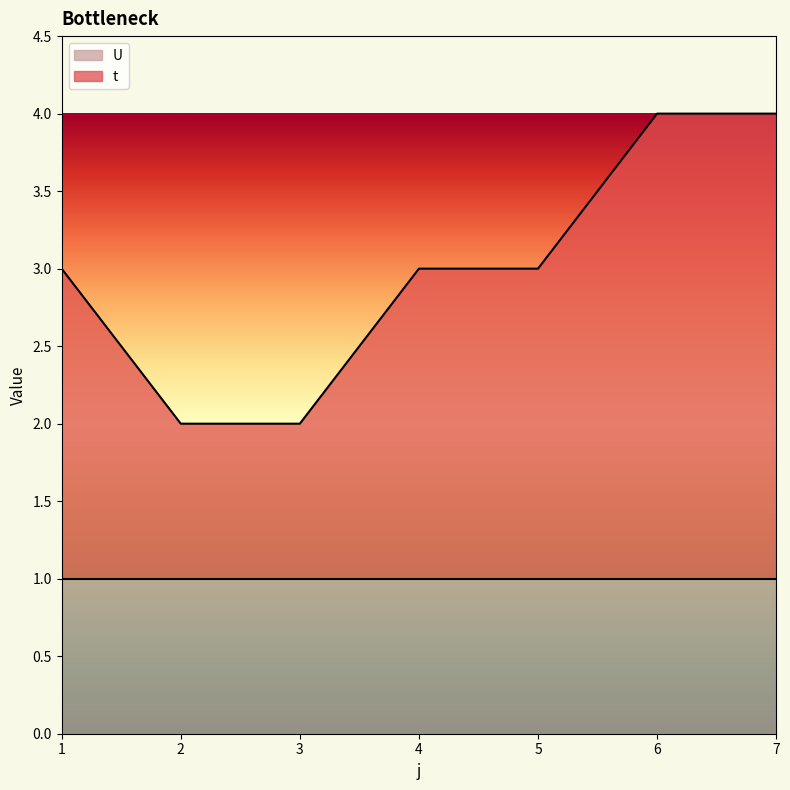

What is the value of the 4th point from the left?

3